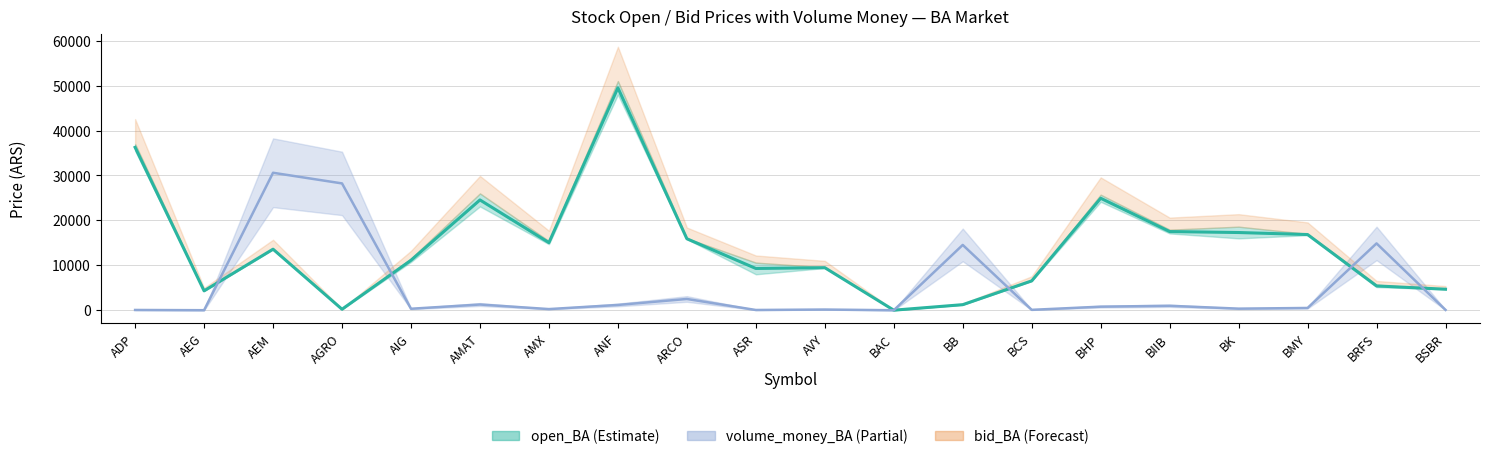

What is the maximum value for open_BA?

49500.0